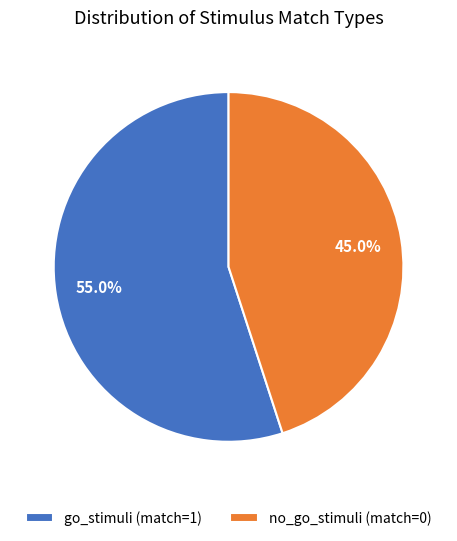

Which slice represents more than half of the pie?

go_stimuli (match=1)